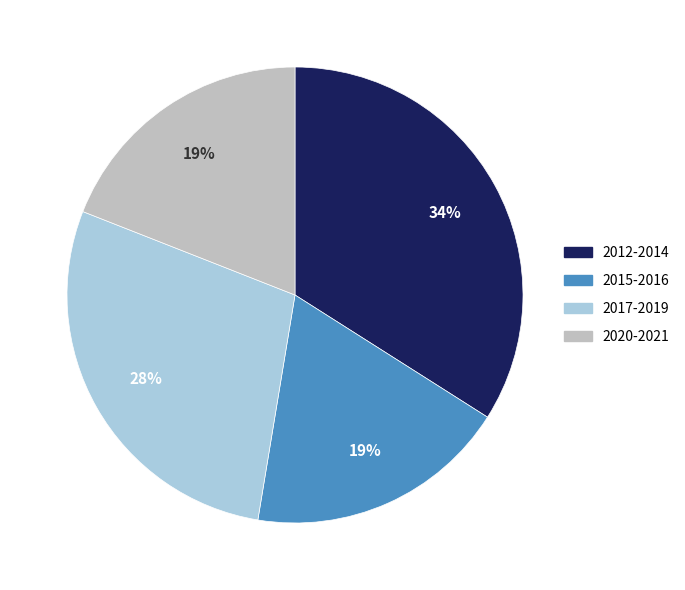

To the nearest percent, what percentage of the pie is 2012-2014?

34%